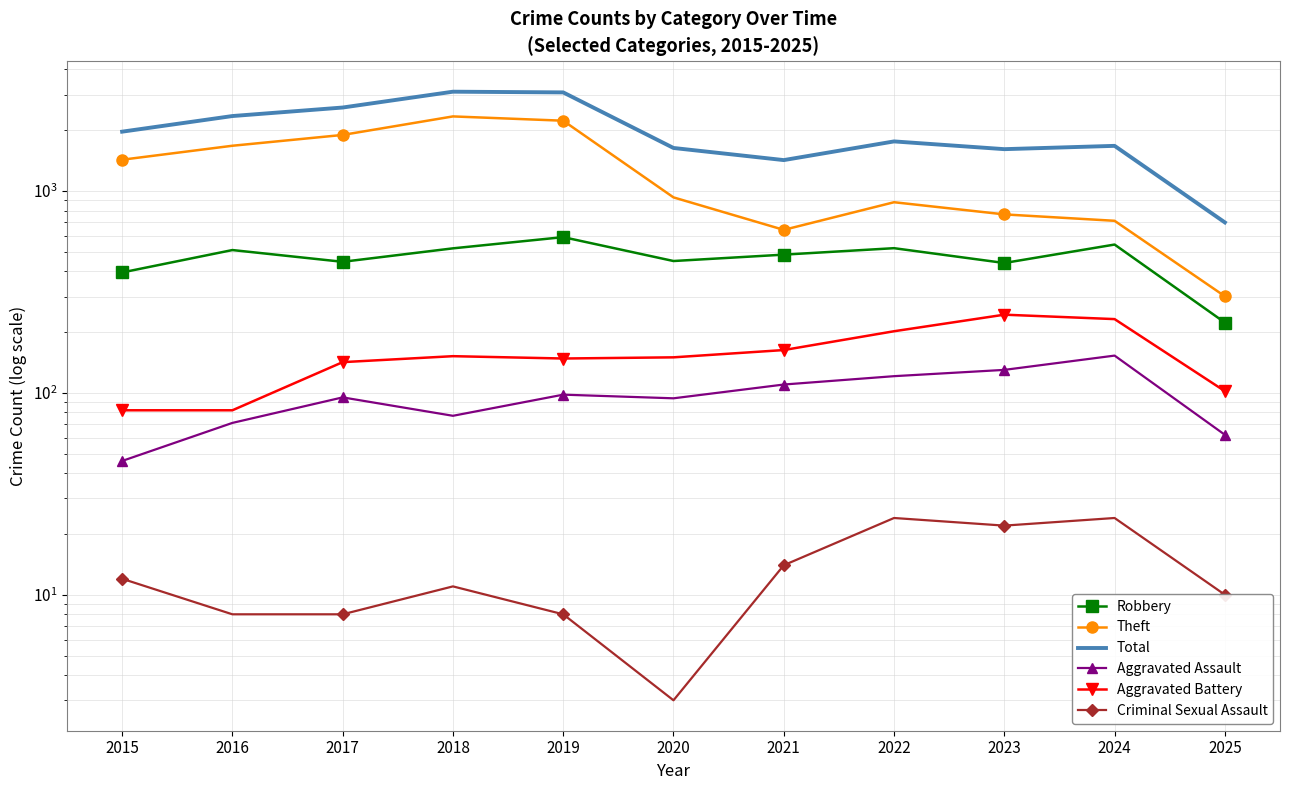

Which series has the widest spread of values?

Total